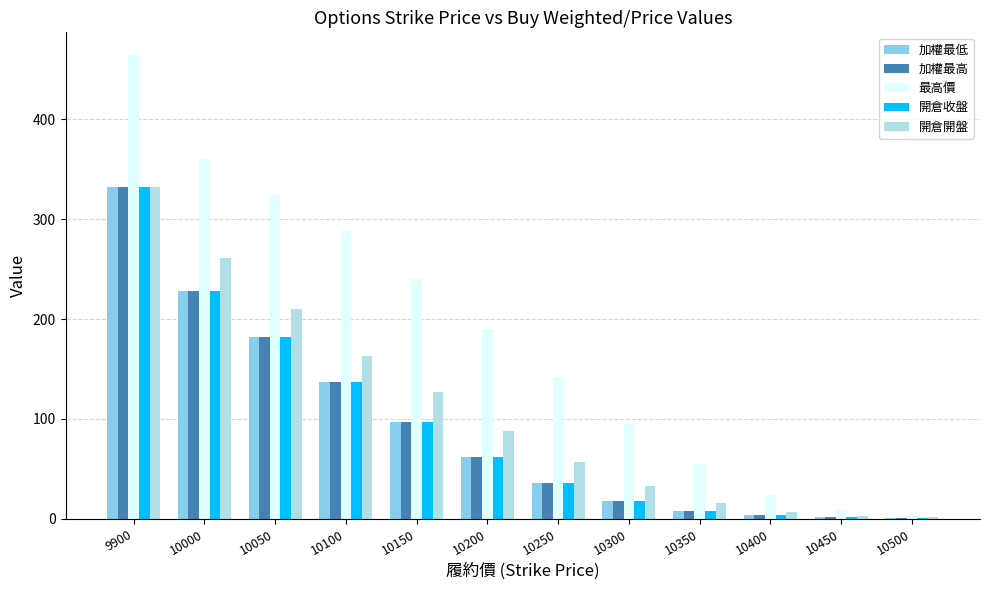

What value does the 加權最低 series have at 10200?

62.0